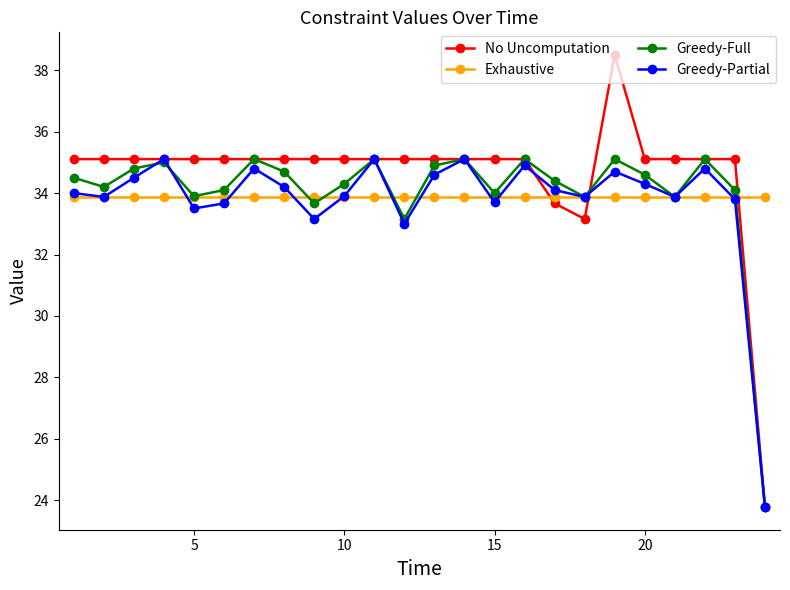

Reading left to right, transcribe all the data shown in this chart.

No Uncomputation: 35.1	35.1	35.1	35.1	35.1	35.1	35.1	35.1	35.1	35.1	35.1	35.1	35.1	35.1	35.1	35.1	33.7	33.2	38.5	35.1	35.1	35.1	35.1	23.8
Exhaustive: 33.9	33.9	33.9	33.9	33.9	33.9	33.9	33.9	33.9	33.9	33.9	33.9	33.9	33.9	33.9	33.9	33.9	33.9	33.9	33.9	33.9	33.9	33.9	33.9
Greedy-Full: 34.5	34.2	34.8	35.0	33.9	34.1	35.1	34.7	33.7	34.3	35.1	33.2	34.9	35.1	34.0	35.1	34.4	33.9	35.1	34.6	33.9	35.1	34.1	23.8
Greedy-Partial: 34.0	33.9	34.5	35.1	33.5	33.7	34.8	34.2	33.2	33.9	35.1	33.0	34.6	35.1	33.7	34.9	34.1	33.9	34.7	34.3	33.9	34.8	33.8	23.8